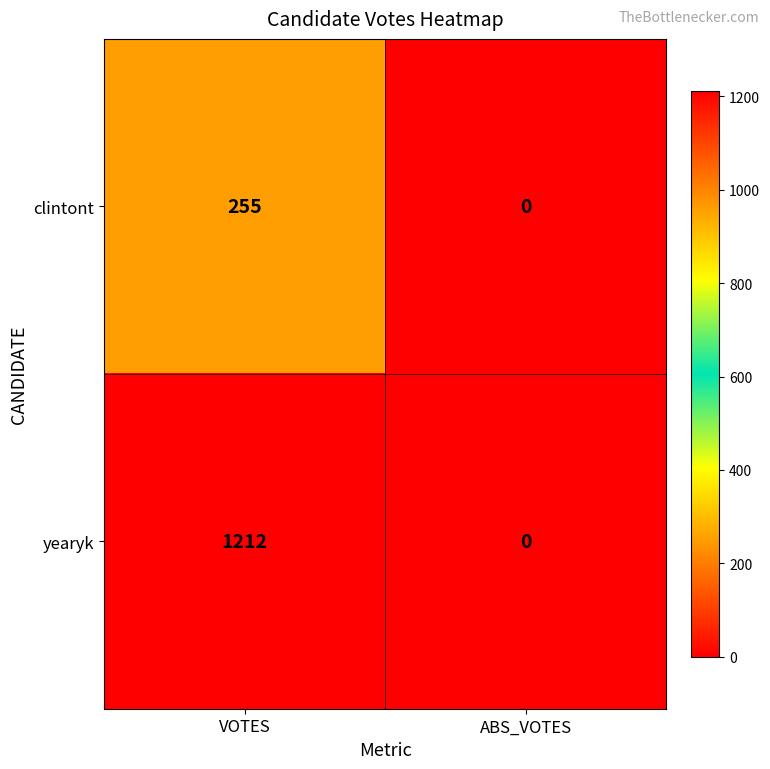

Reading right to left, extract all data points from this chart.

clintont: ABS_VOTES=0	VOTES=255
yearyk: ABS_VOTES=0	VOTES=1212